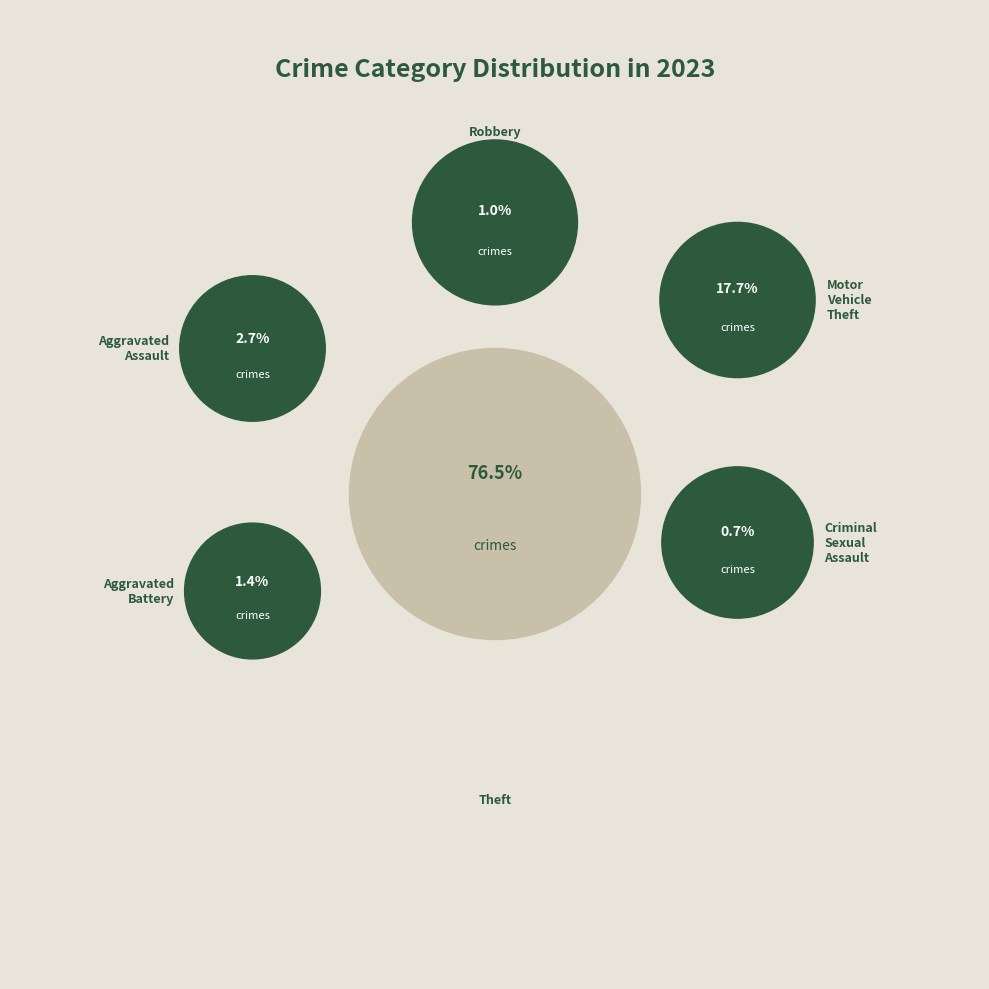

To the nearest percent, what percentage of the pie is Theft?

77%